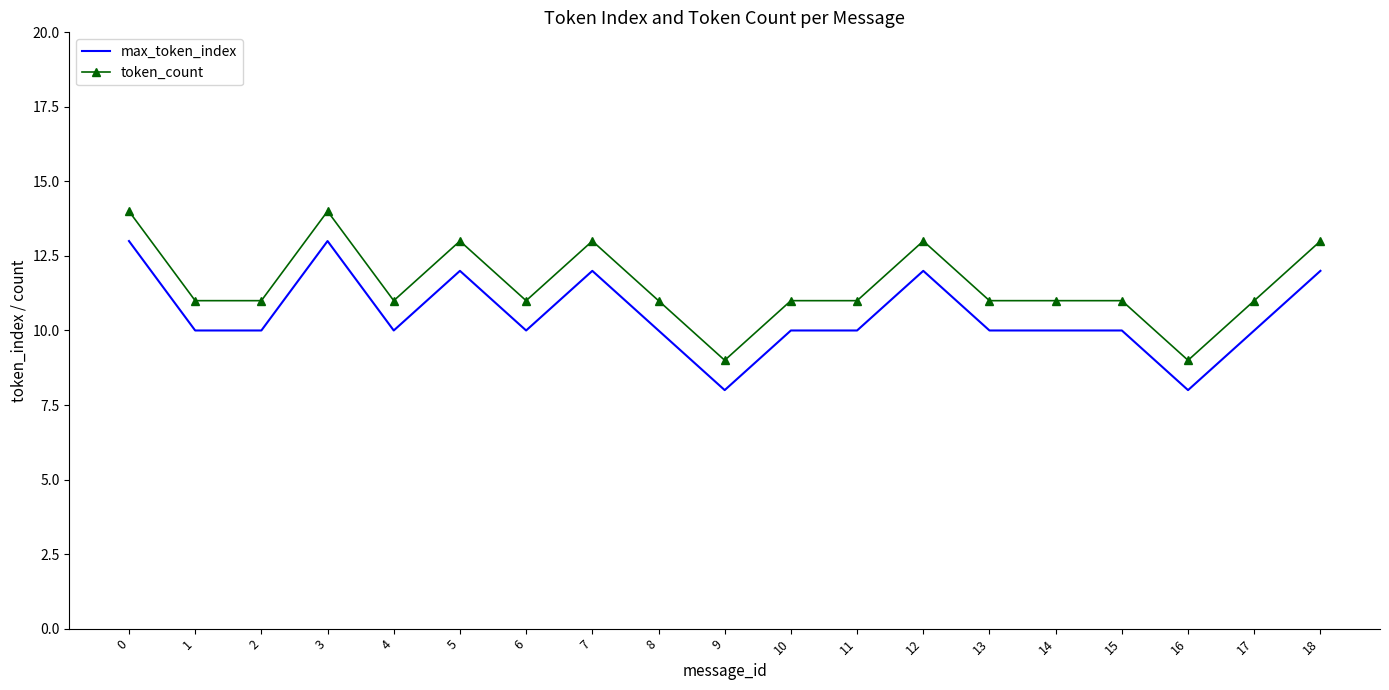

True or false: token_count and max_token_index intersect in this chart.

False